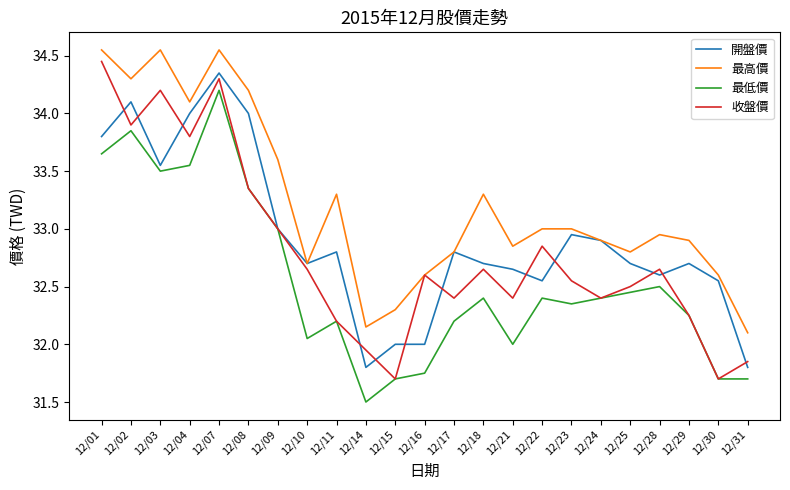

Between 12/03 and 12/29, which series saw the biggest shift?

收盤價